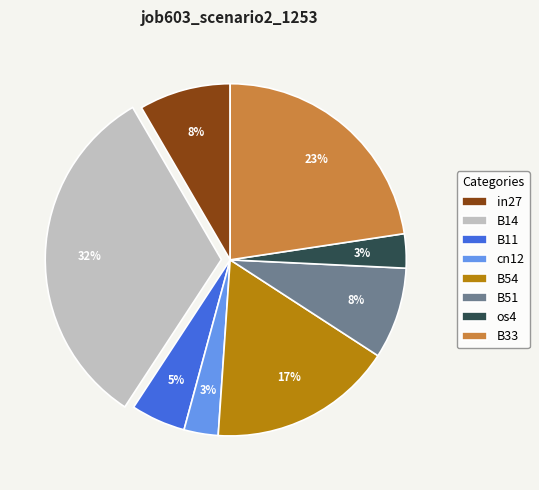

Which has a higher value, B14 or B51?

B14